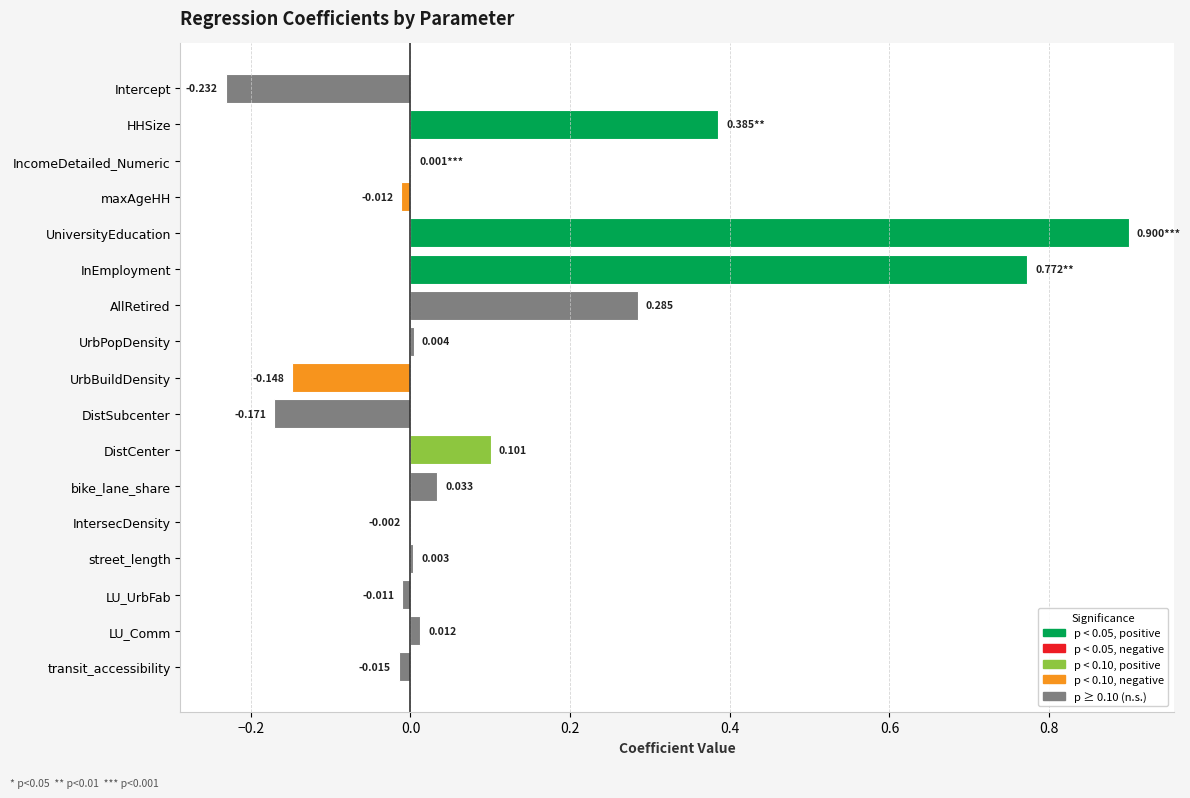

At which category does the chart reach its peak across all series?

UniversityEducation